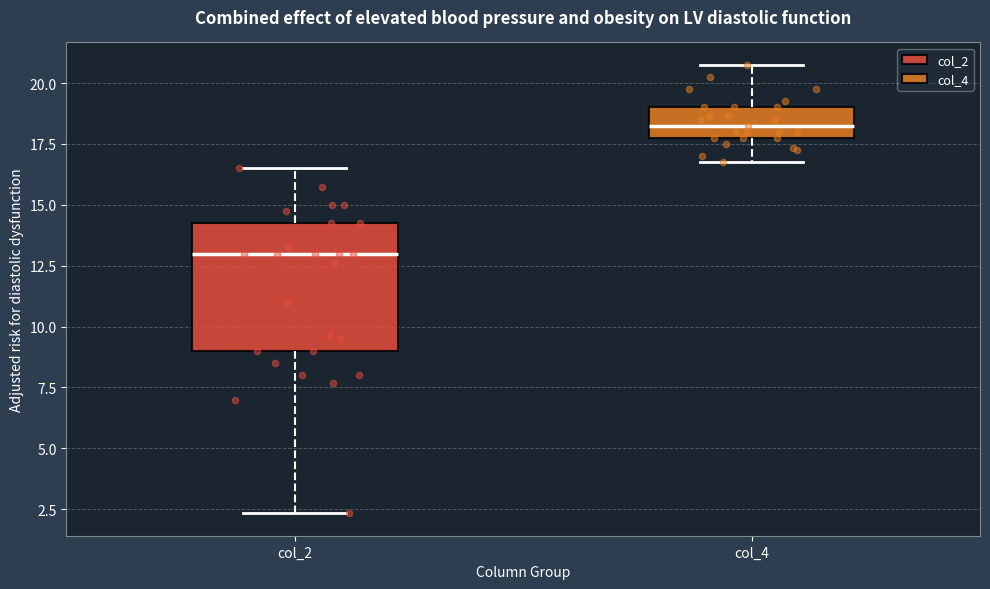

Comparing the boxes themselves (not the whiskers), which one is the tallest?

col_2